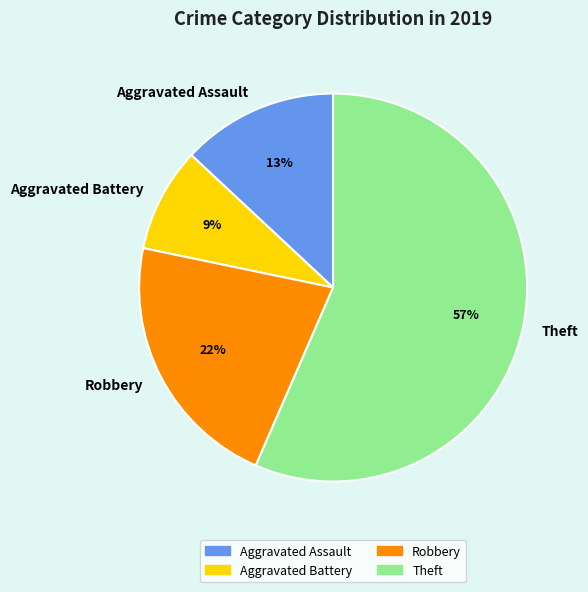

To the nearest percent, what is the difference between the largest and smallest slice percentages?

48%